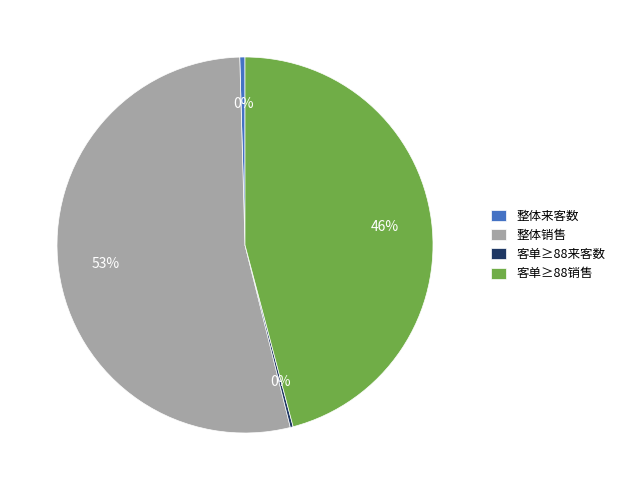

To the nearest percent, what is the average slice percentage?

25%